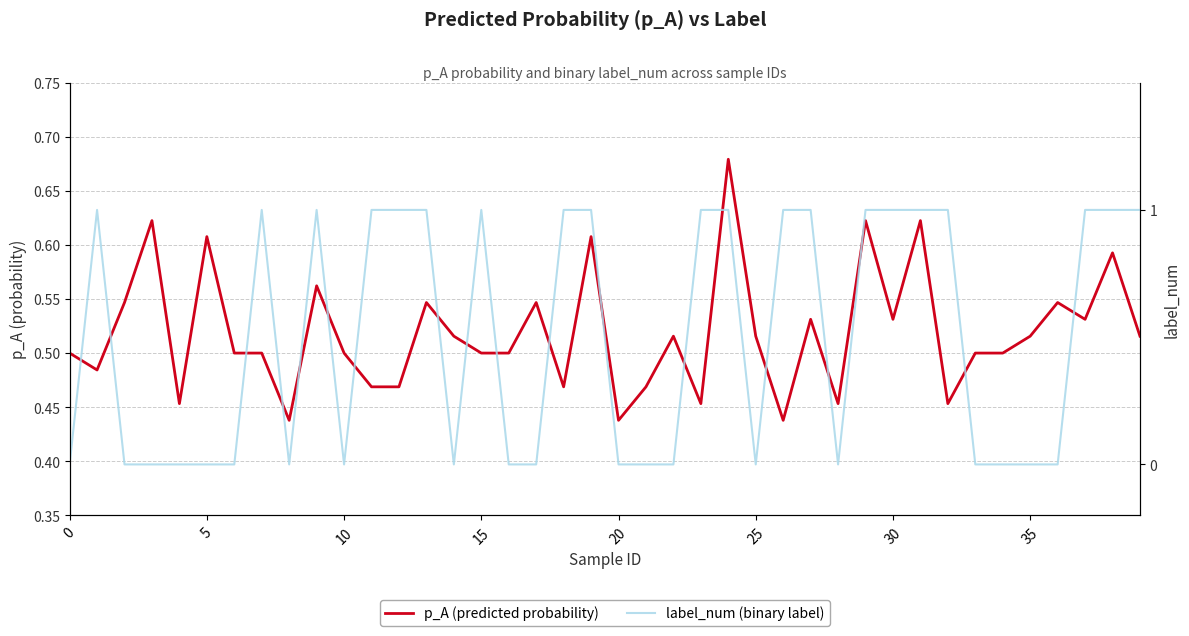

At which category does label_num (binary label) reach its first local valley?

40